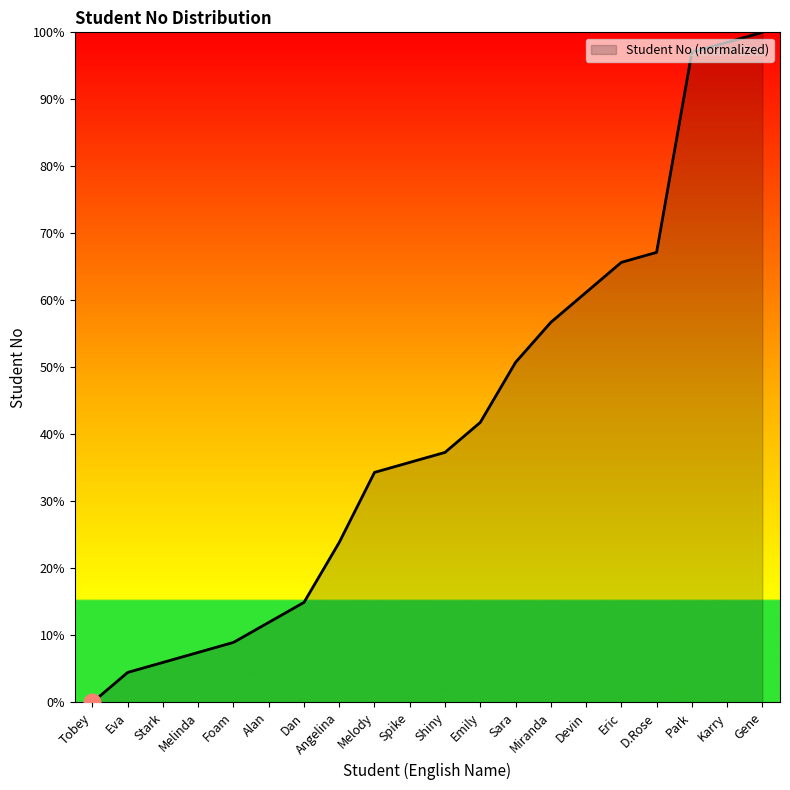

What is the greatest value displayed?

100.0